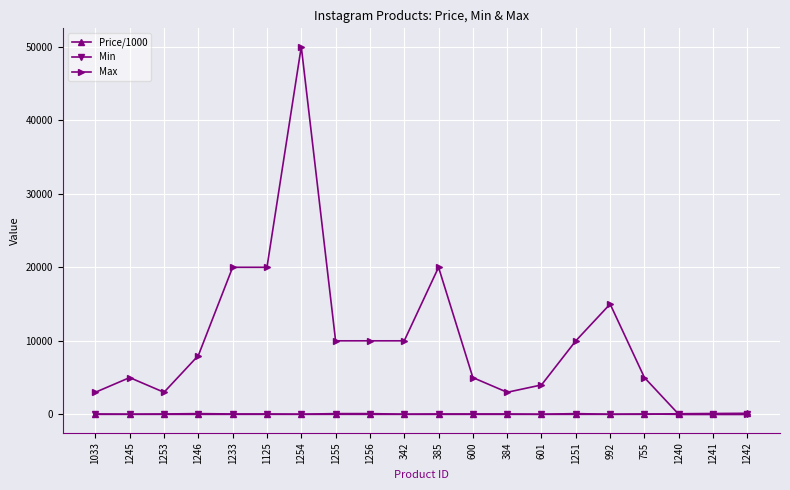

Is it true that Min equals 50.0 at 755?

True